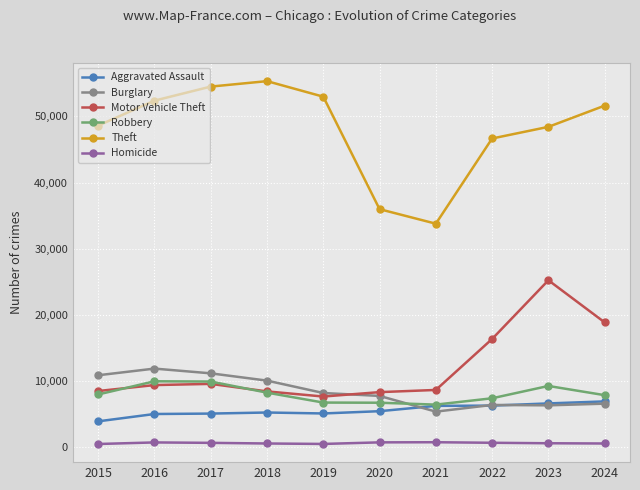

Which series has the widest spread of values?

Theft